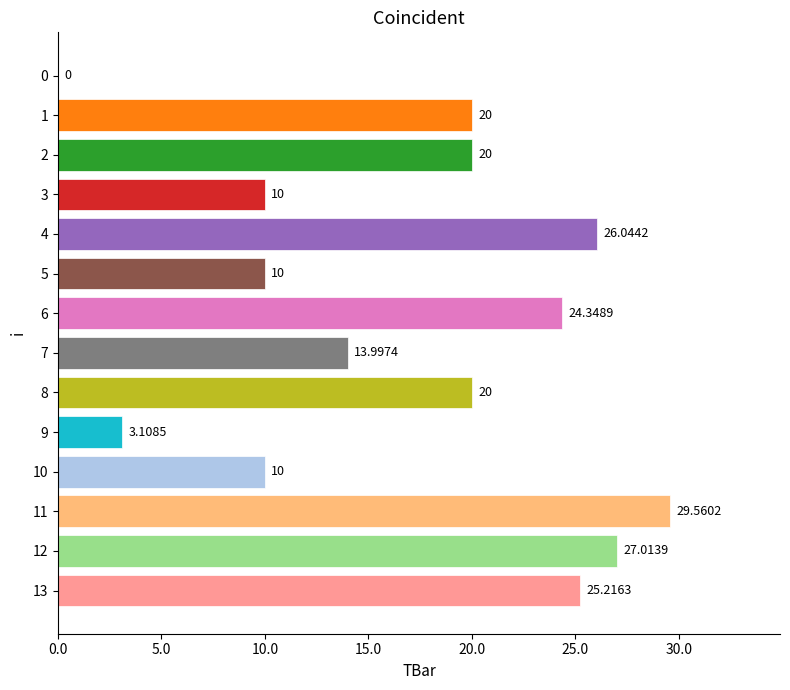

Which label corresponds to the largest value in the chart?

11